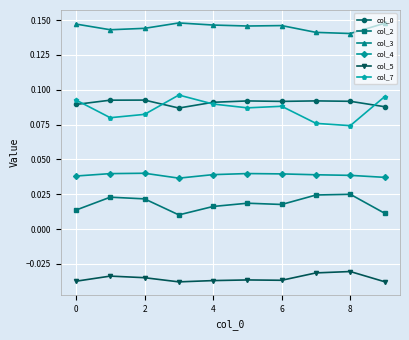

At how many categories does at least one series exceed 0?

10